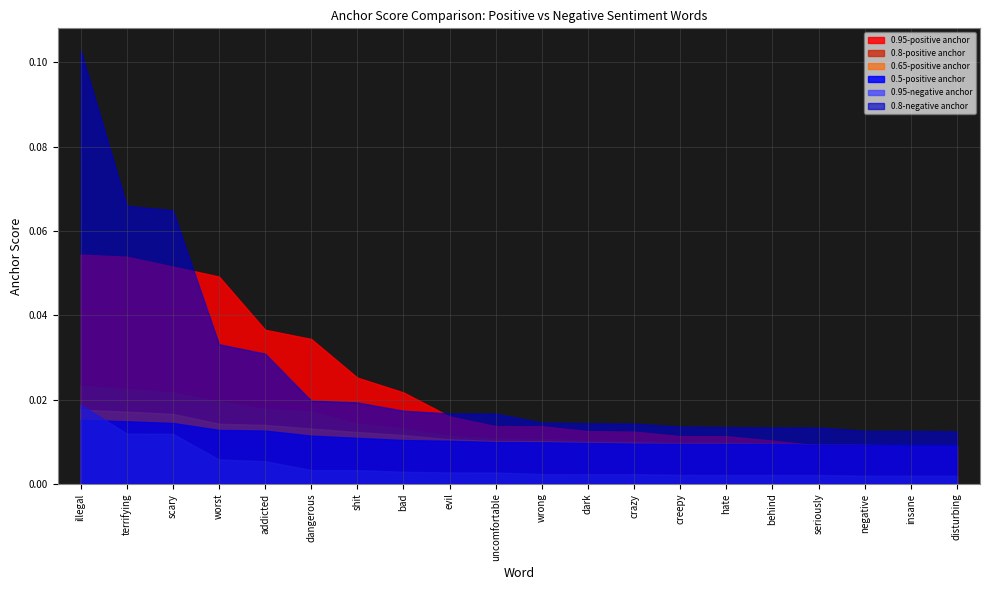

How many series are shown in this chart?

6